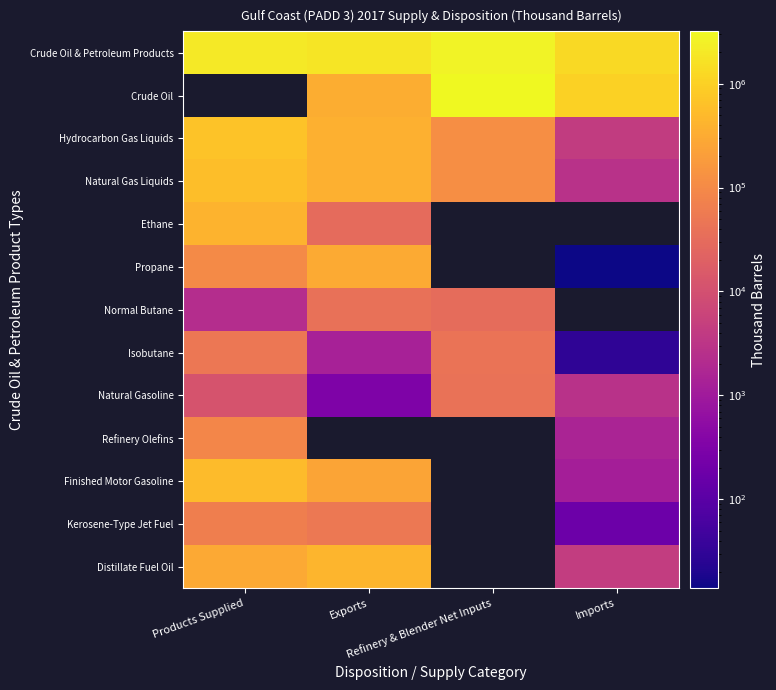

What is the maximum value shown in the chart?

3182545.0